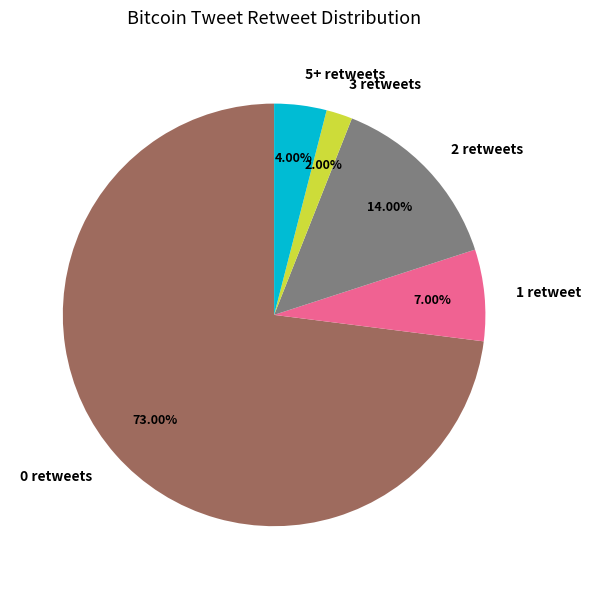

How many segments does this pie chart have?

5